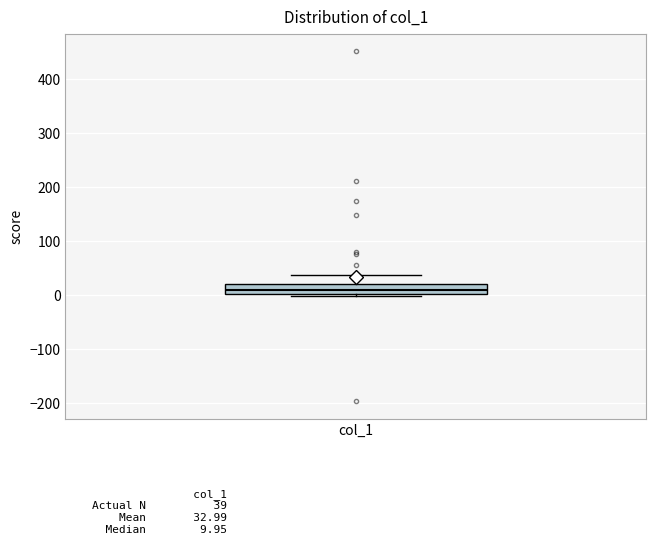

Where does the median line of the box for col_1 sit on the y-axis? The values are not printed on the chart, so give them approximately, as read against the axis.

10